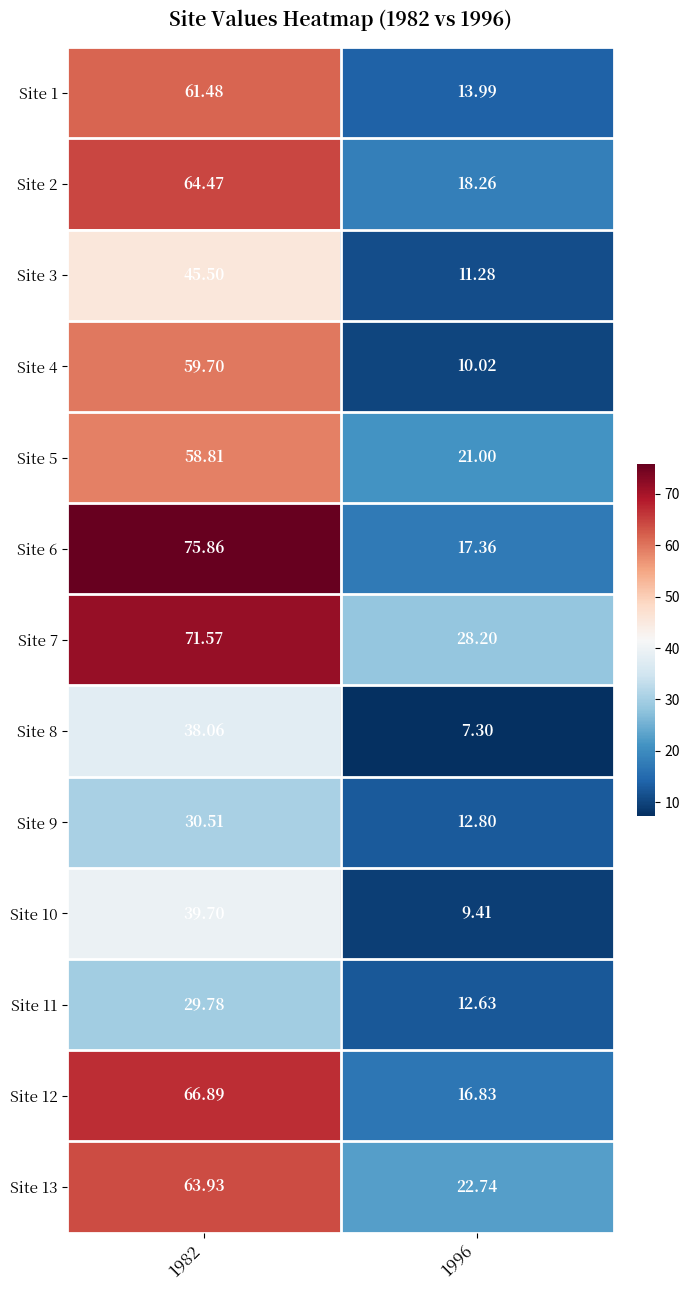

How many data points in Site 9 are above 30?

1